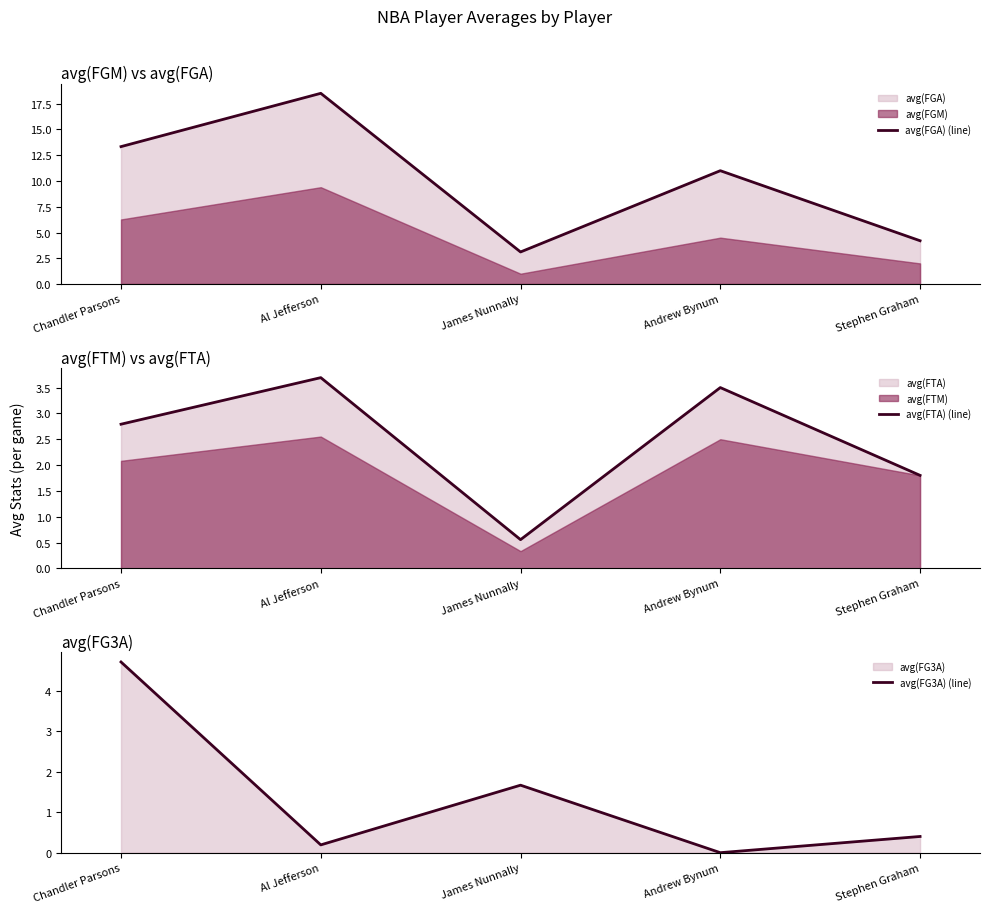

Reading left to right, list all the values displayed in this chart.

avg(FGA) (line): Chandler Parsons=13.3	Al Jefferson=18.5	James Nunnally=3.1	Andrew Bynum=11.0	Stephen Graham=4.2
avg(FTA) (line): Chandler Parsons=2.8	Al Jefferson=3.7	James Nunnally=0.6	Andrew Bynum=3.5	Stephen Graham=1.8
avg(FG3A) (line): Chandler Parsons=4.7	Al Jefferson=0.2	James Nunnally=1.7	Andrew Bynum=0.0	Stephen Graham=0.4